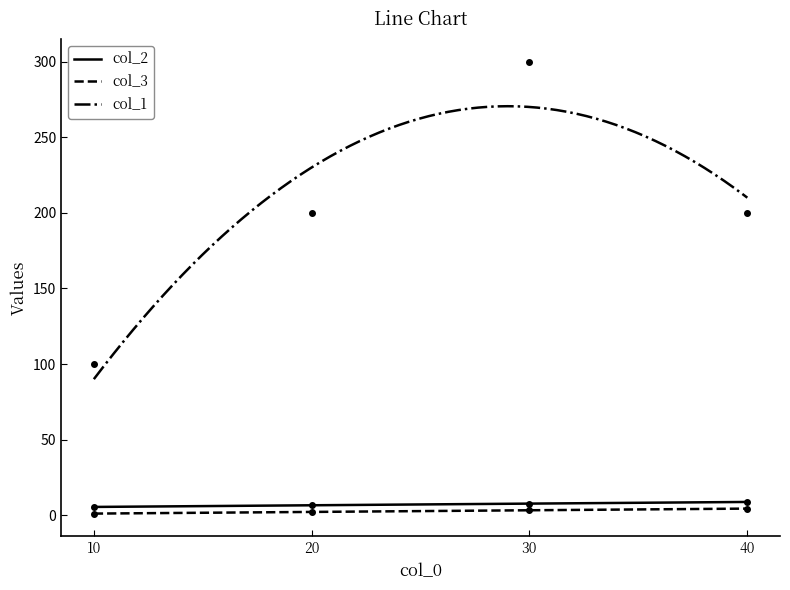

Reading right to left, extract all data points from this chart.

col_2: 8.8	7.7	6.6	5.5
col_3: 4.4	3.3	2.2	1.1
col_1: 200.0	300.0	200.0	100.0